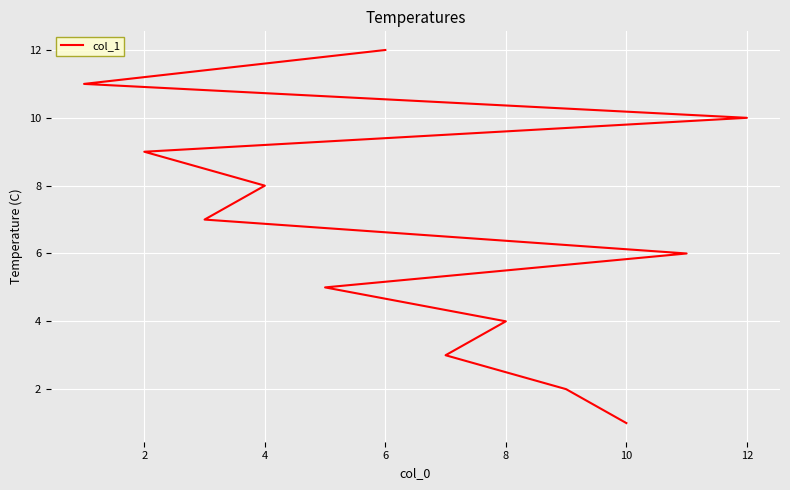

Reading right to left, list all the values displayed in this chart.

12	11	10	9	8	7	6	5	4	3	2	1